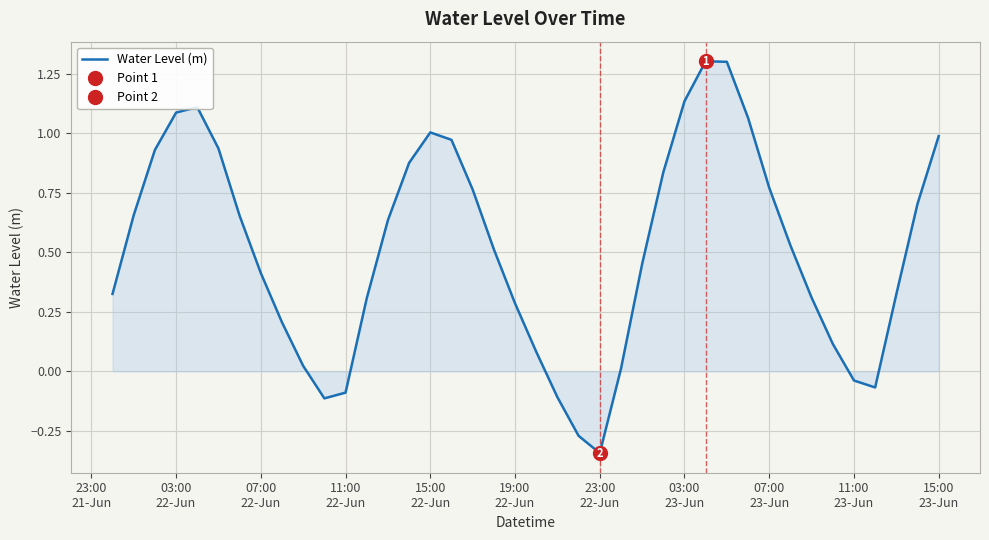

Is it true that the value at 23:00
21-Jun is 0.3?

True